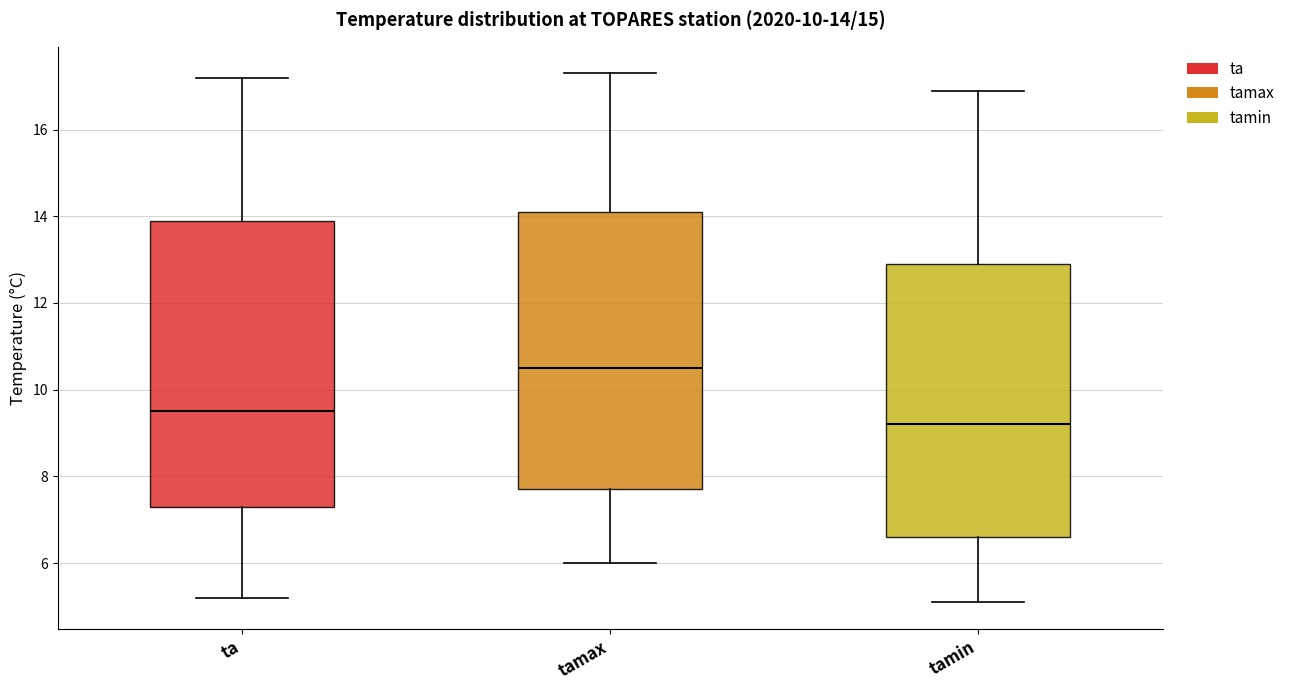

Which box's median line is the highest?

tamax